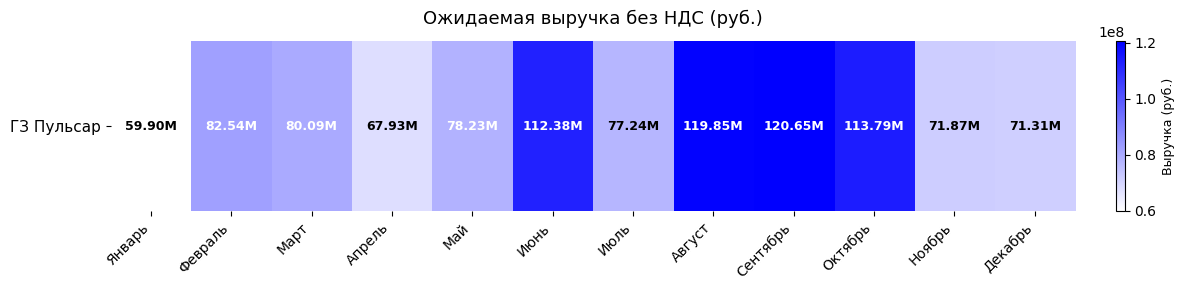

Which has a higher value, Май or Февраль?

Февраль